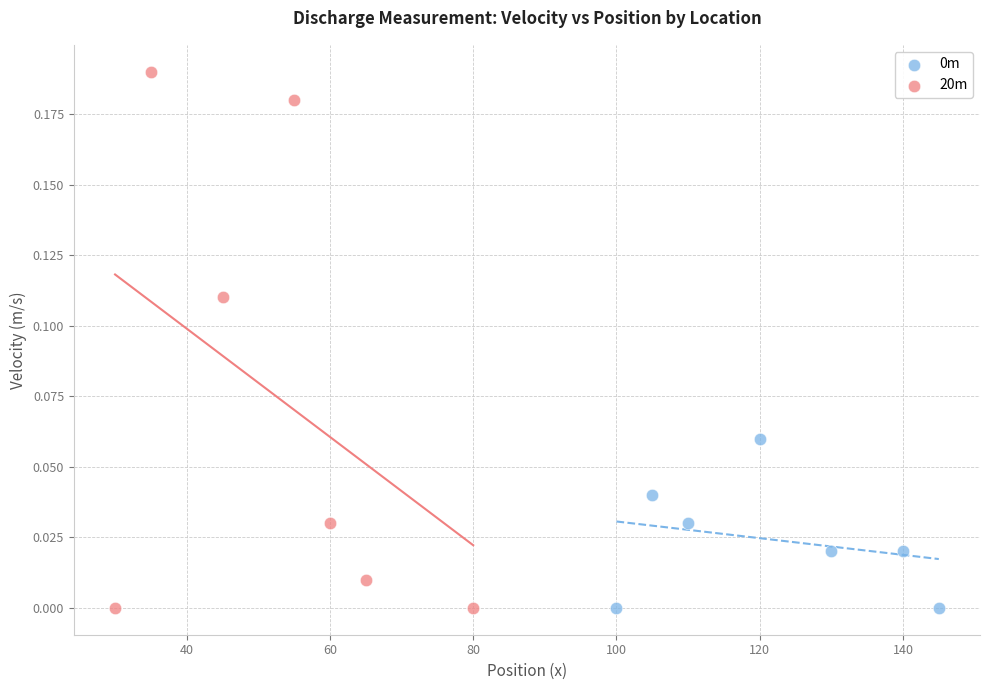

Which series has the largest Y range (max minus min)?

20m